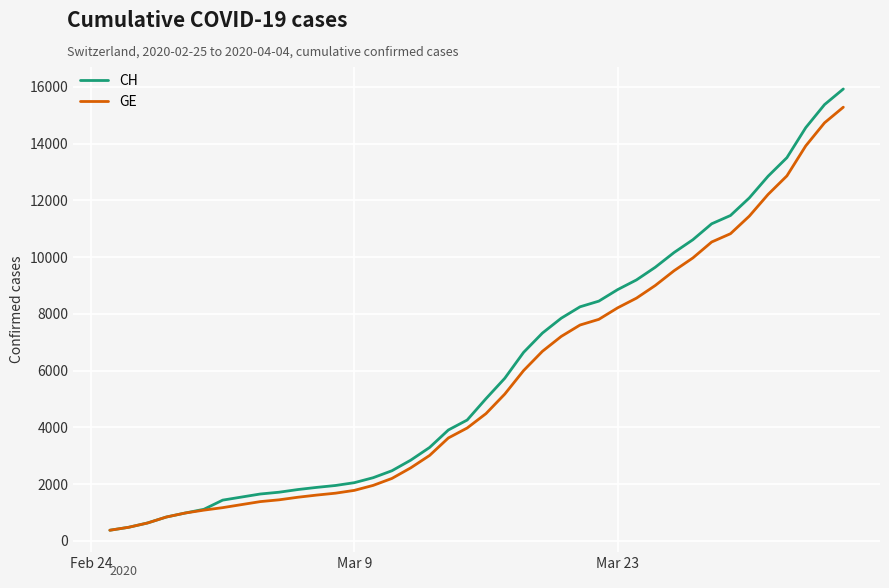

What is the highest value of the CH series?

15926